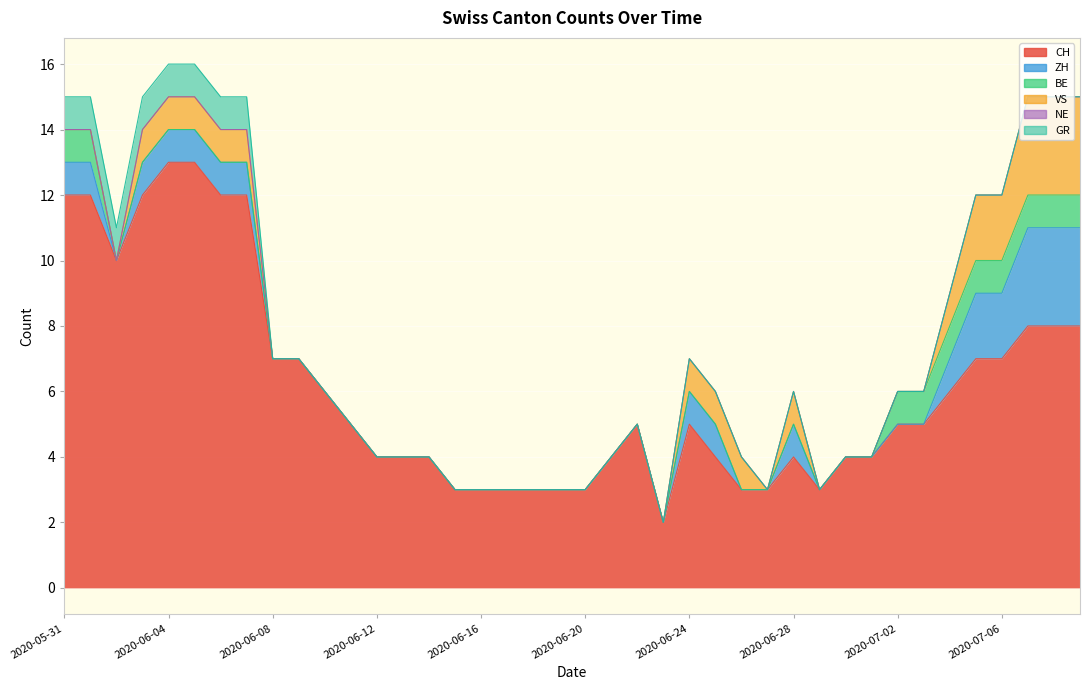

What position from the left is 2020-06-29?

30